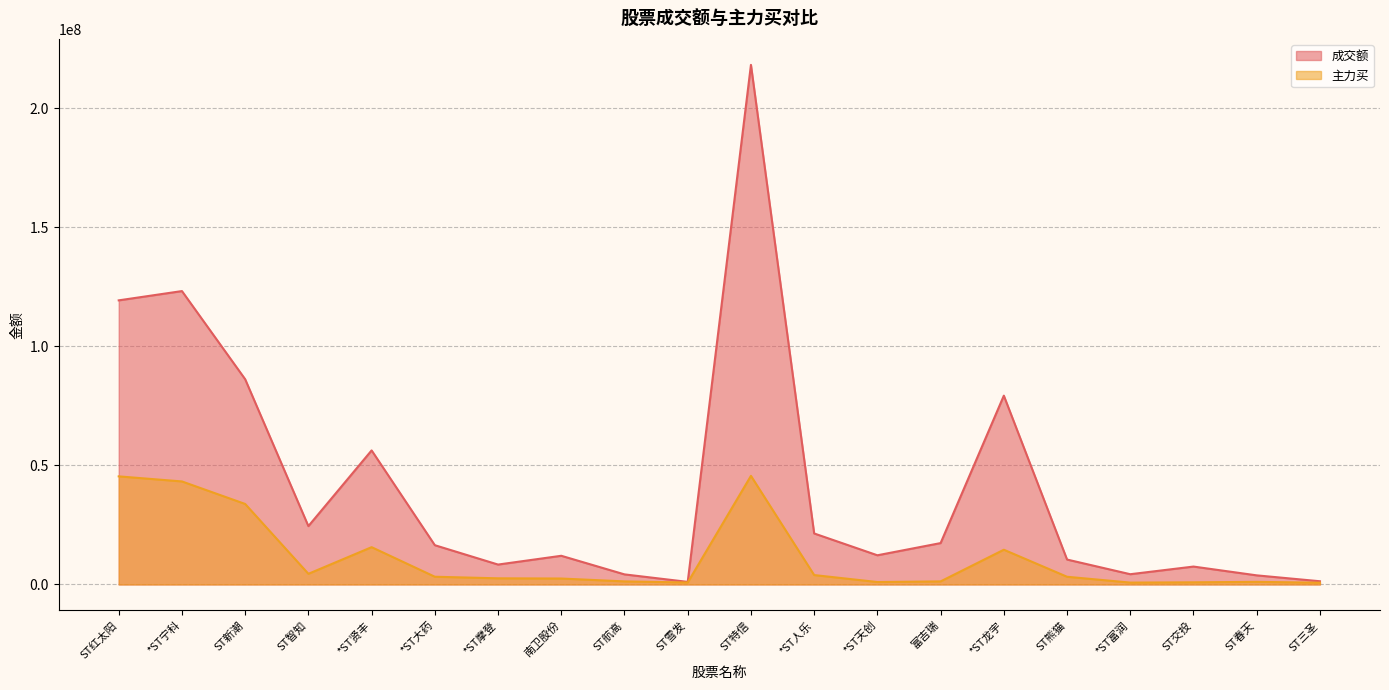

What is the difference between the maximum and minimum values in the 主力买 series?

44867843